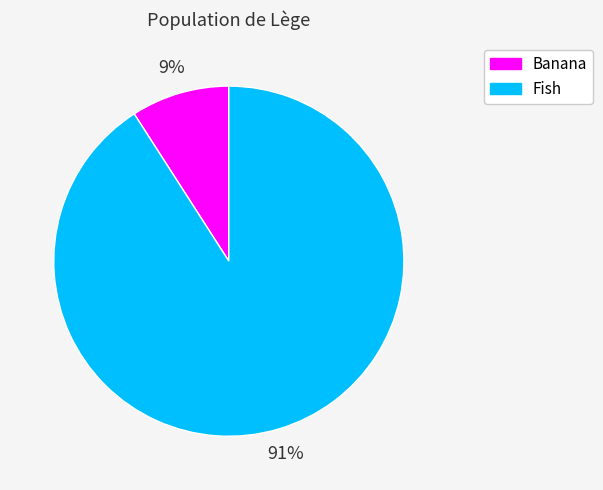

Which slice is the largest?

Fish